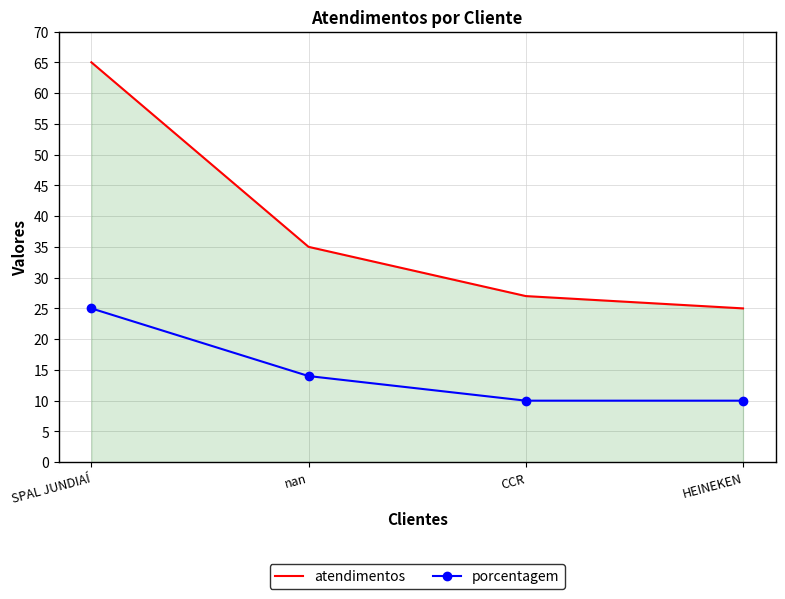

Count the number of categories in the chart.

4